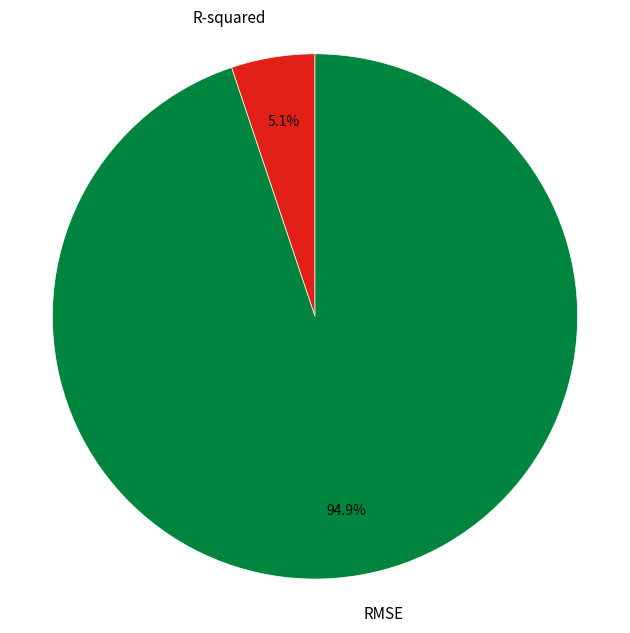

Is the sum of R-squared and RMSE greater than half?

Yes